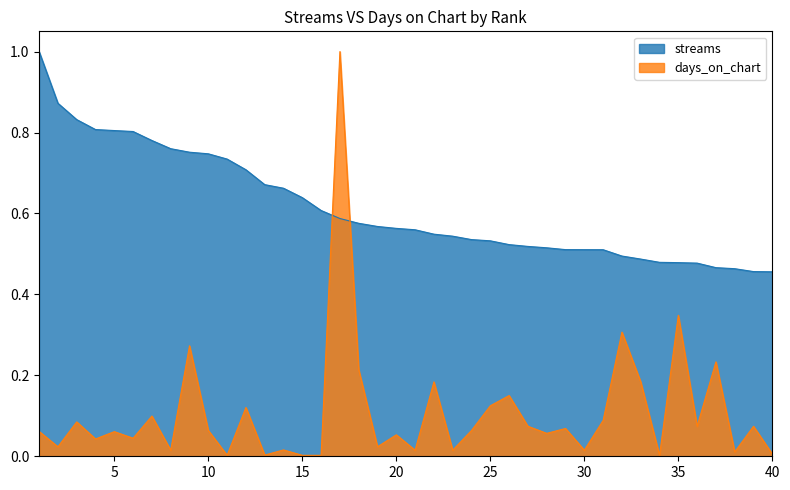

Rank the categories by days_on_chart value from lowest to highest.

11, 15, 16, 34, 13, 40, 38, 8, 21, 23, 30, 14, 2, 19, 4, 6, 20, 28, 5, 1, 10, 24, 29, 27, 36, 39, 3, 31, 7, 12, 25, 26, 22, 33, 18, 37, 9, 32, 35, 17